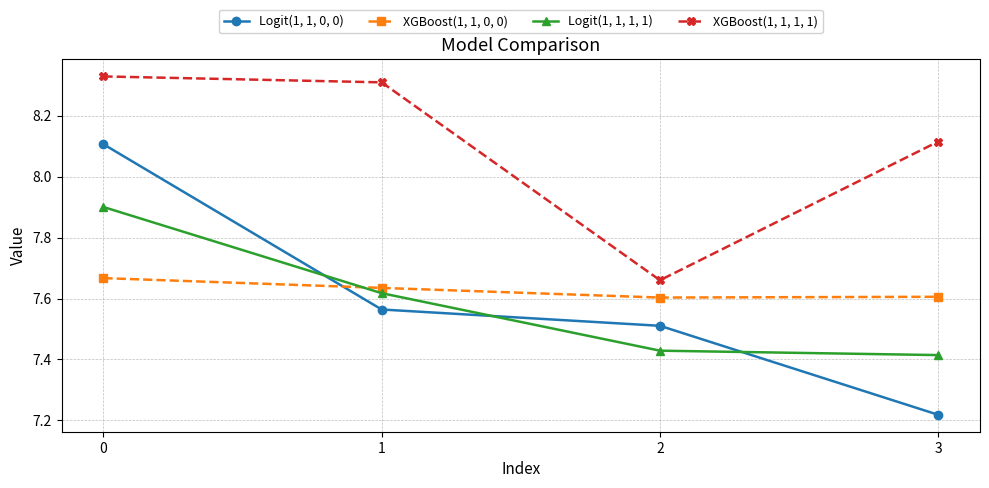

Is it true that Logit(1, 1, 0, 0) equals 8.1 at 0?

True